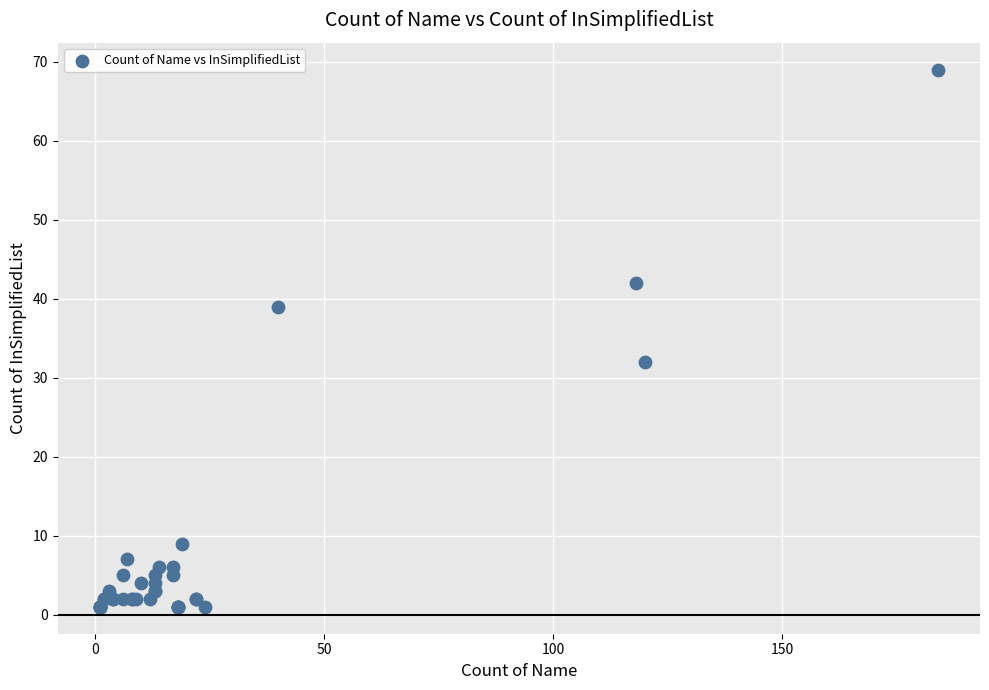

What Y value in the scatter plot is closest to 35?

32